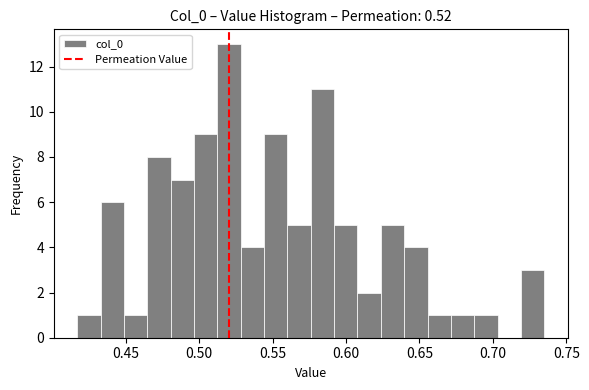

Read against the x-axis, roughly where is the centre of the tallest bar?

0.520